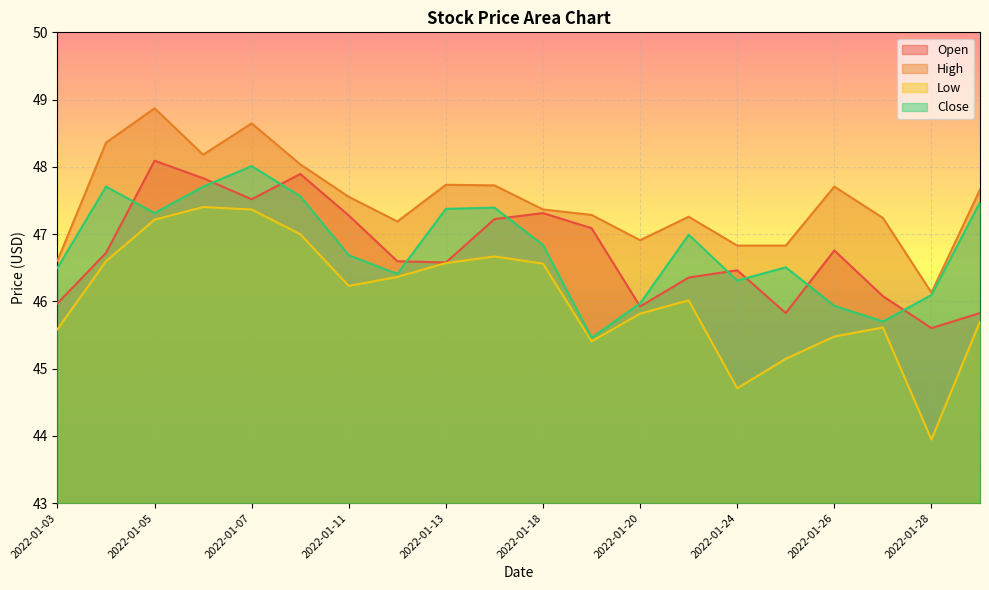

True or false: Close has more than 0 interior local peaks.

True